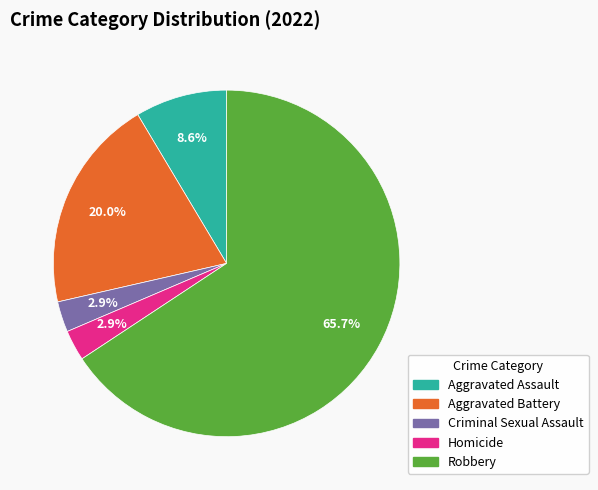

Is there a majority slice in this chart?

Yes